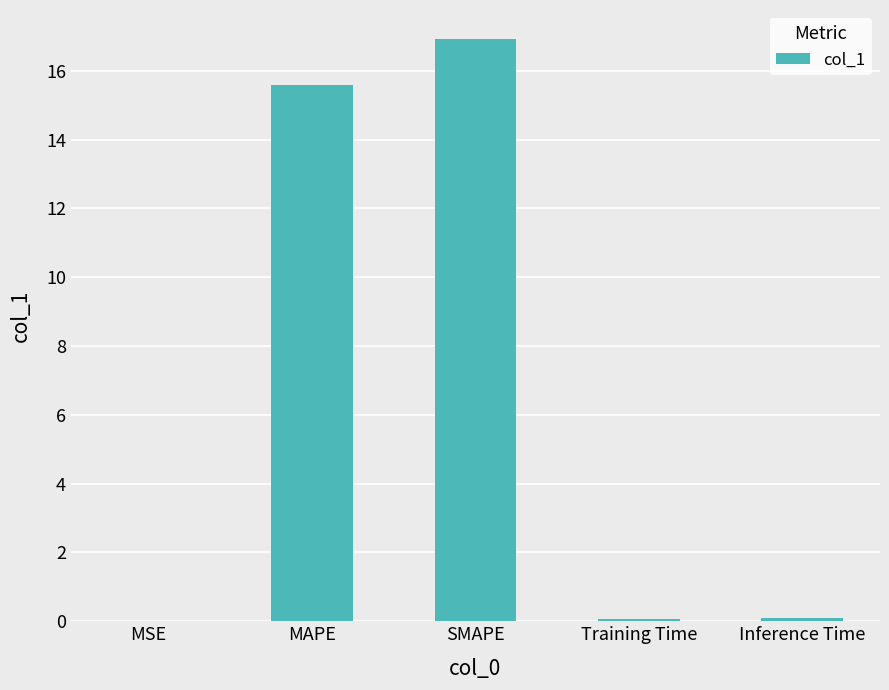

What is the sum of all values?

32.7